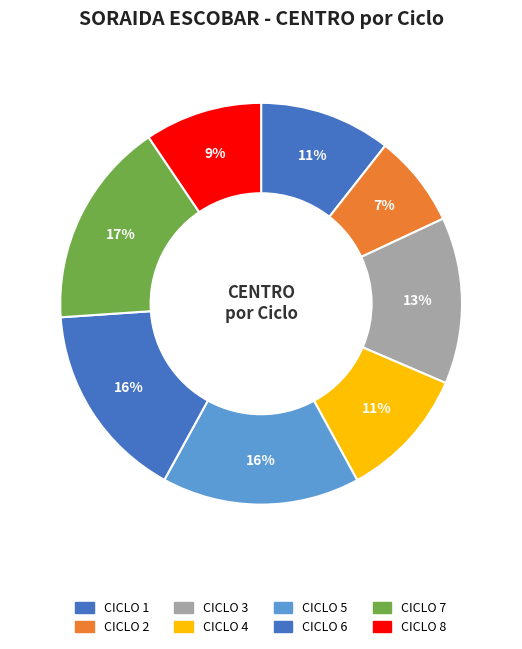

Is CICLO 8 the majority of the pie?

No